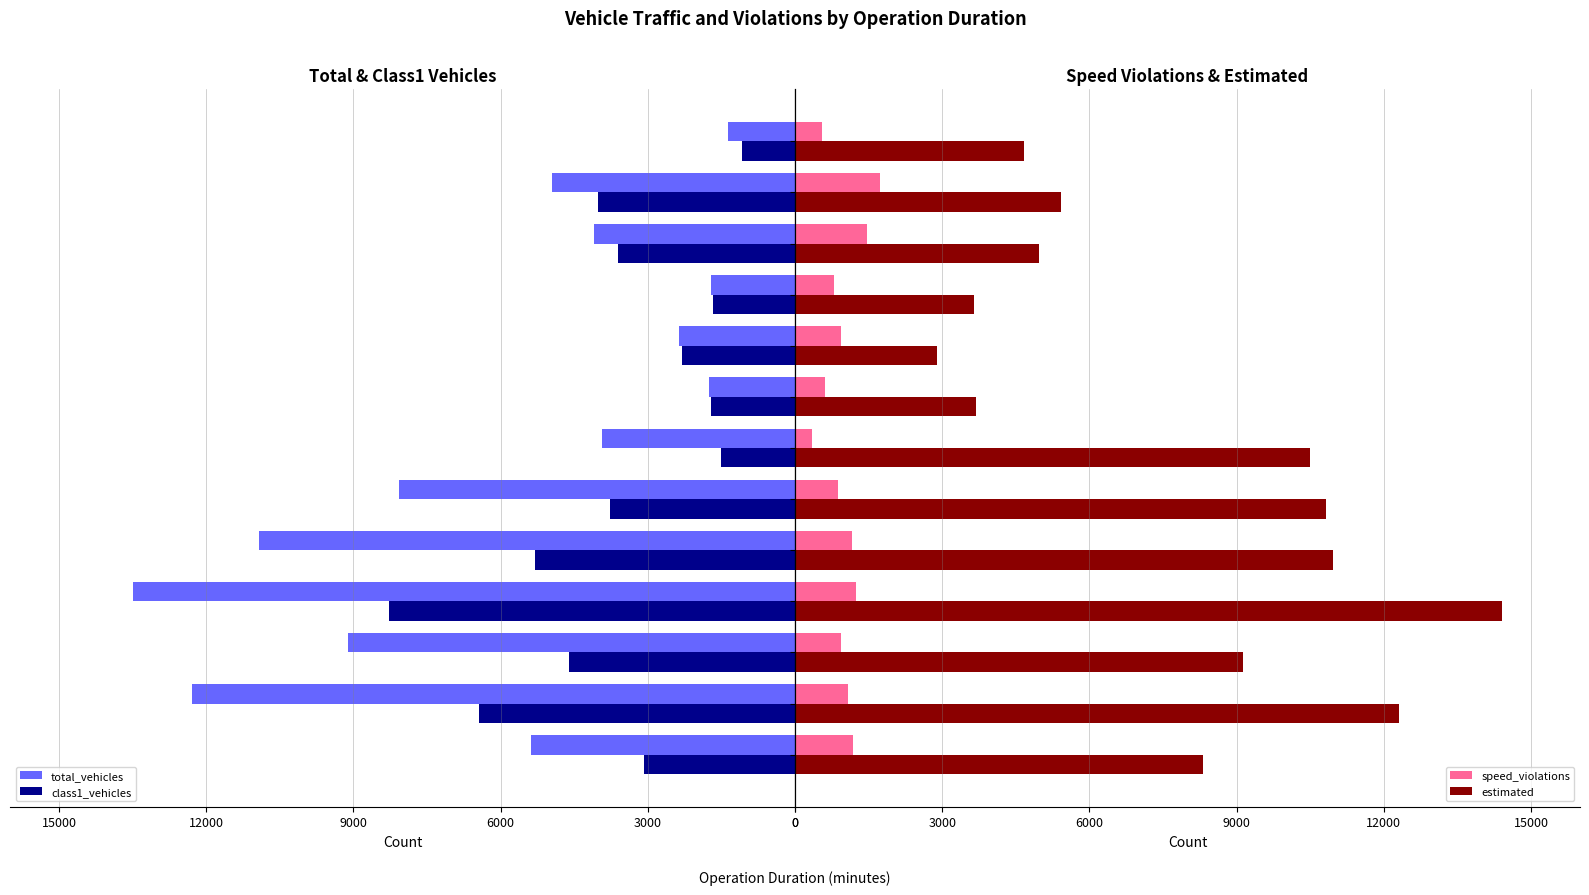

Does the chart contain stacked bars?

No